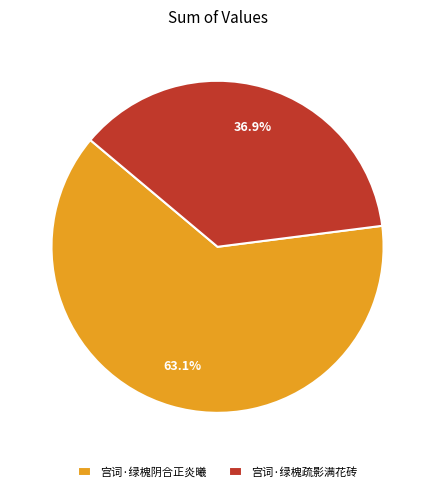

Does any single category account for the majority?

Yes